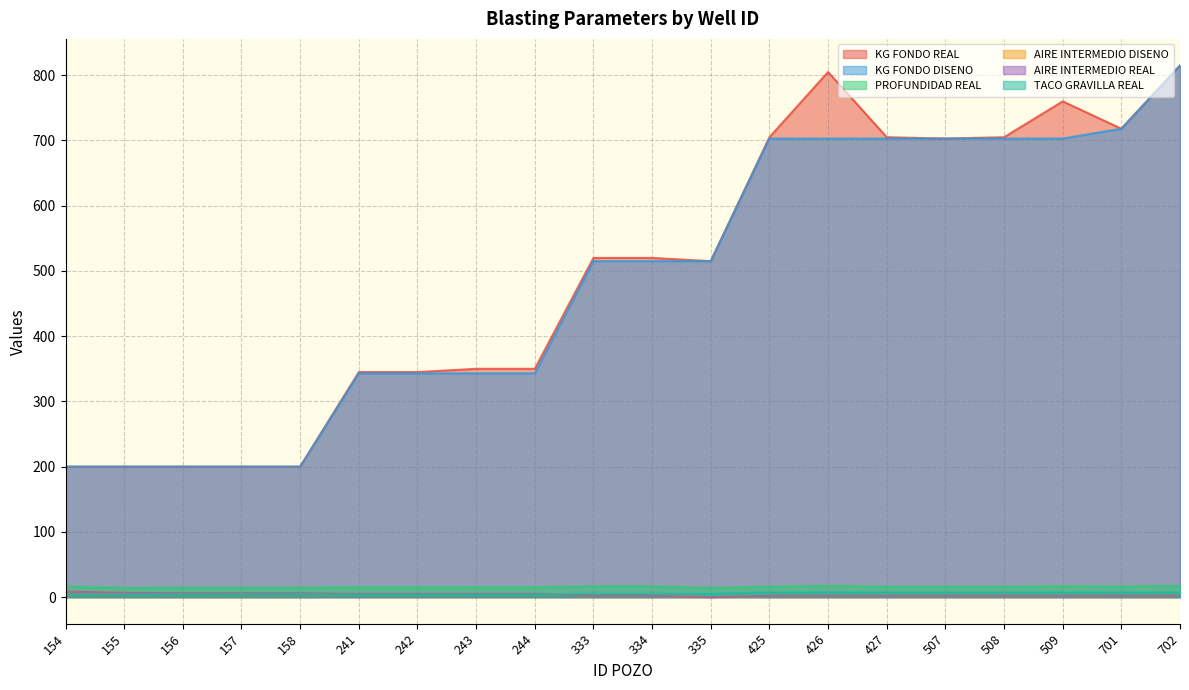

Reading right to left, extract all data points from this chart.

KG FONDO REAL: 702=815.0	701=718.0	509=760.0	508=705.0	507=703.0	427=705.0	426=805.0	425=705.0	335=515.0	334=520.0	333=520.0	244=350.0	243=350.0	242=345.0	241=345.0	158=200.0	157=200.0	156=200.0	155=200.0	154=200.0
KG FONDO DISENO: 702=815.0	701=718.0	509=703.0	508=703.0	507=703.0	427=703.0	426=703.0	425=703.0	335=515.0	334=515.0	333=515.0	244=343.0	243=343.0	242=343.0	241=343.0	158=200.0	157=200.0	156=200.0	155=200.0	154=200.0
PROFUNDIDAD REAL: 702=17.1	701=16.2	509=16.5	508=16.0	507=16.0	427=16.0	426=17.0	425=16.0	335=14.0	334=16.5	333=16.5	244=15.0	243=15.0	242=15.0	241=15.0	158=14.5	157=14.0	156=14.0	155=14.0	154=16.0
AIRE INTERMEDIO DISENO: 702=2.0	701=2.0	509=2.0	508=2.0	507=2.0	427=2.0	426=2.0	425=2.0	335=0.0	334=2.0	333=2.0	244=5.0	243=5.0	242=5.0	241=5.0	158=6.0	157=6.0	156=6.0	155=6.5	154=8.5
AIRE INTERMEDIO REAL: 702=2.0	701=2.0	509=2.0	508=2.0	507=2.0	427=2.0	426=2.0	425=2.0	335=0.0	334=2.0	333=2.0	244=5.0	243=5.0	242=5.0	241=5.0	158=6.0	157=6.0	156=6.0	155=6.5	154=8.5
TACO GRAVILLA REAL: 702=7.0	701=7.0	509=7.0	508=7.0	507=7.0	427=7.0	426=7.0	425=7.0	335=5.0	334=5.0	333=5.0	244=4.0	243=4.0	242=4.0	241=4.0	158=4.9	157=4.5	156=4.5	155=4.0	154=4.0